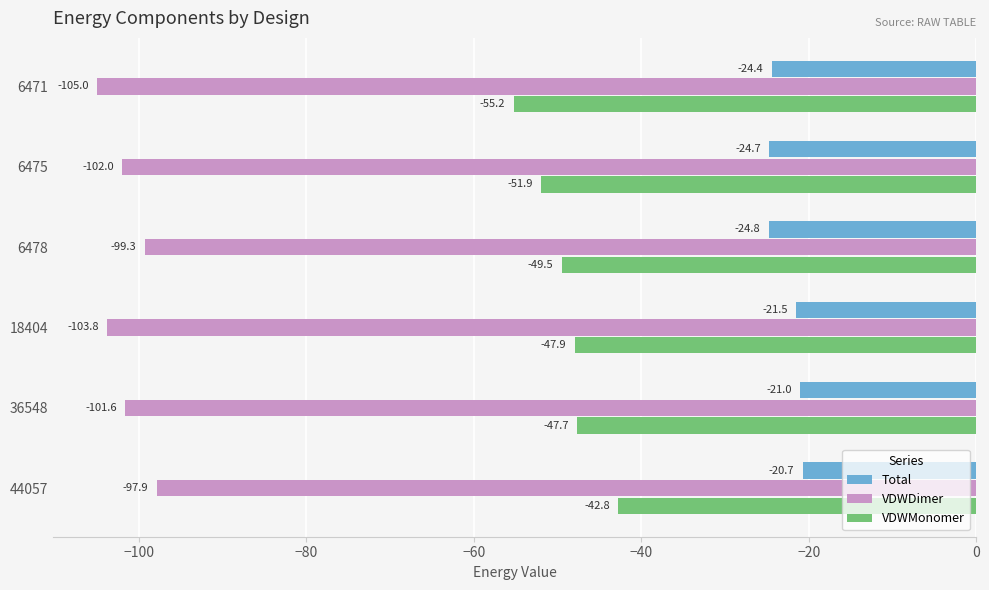

The VDWMonomer series shows -21.9 at 6471. True or false?

False